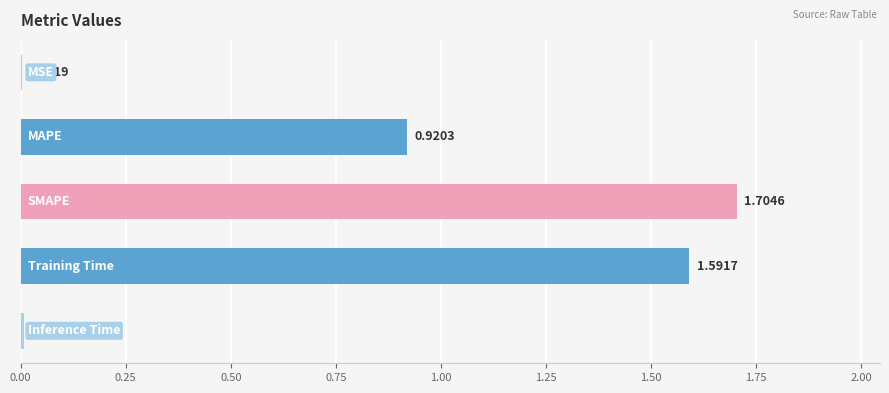

What is the sum of all values?

4.2